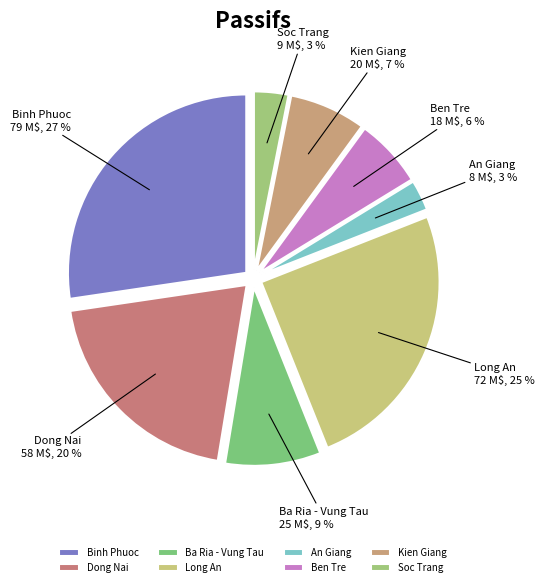

Which has a higher value, Ben Tre or Binh Phuoc?

Binh Phuoc